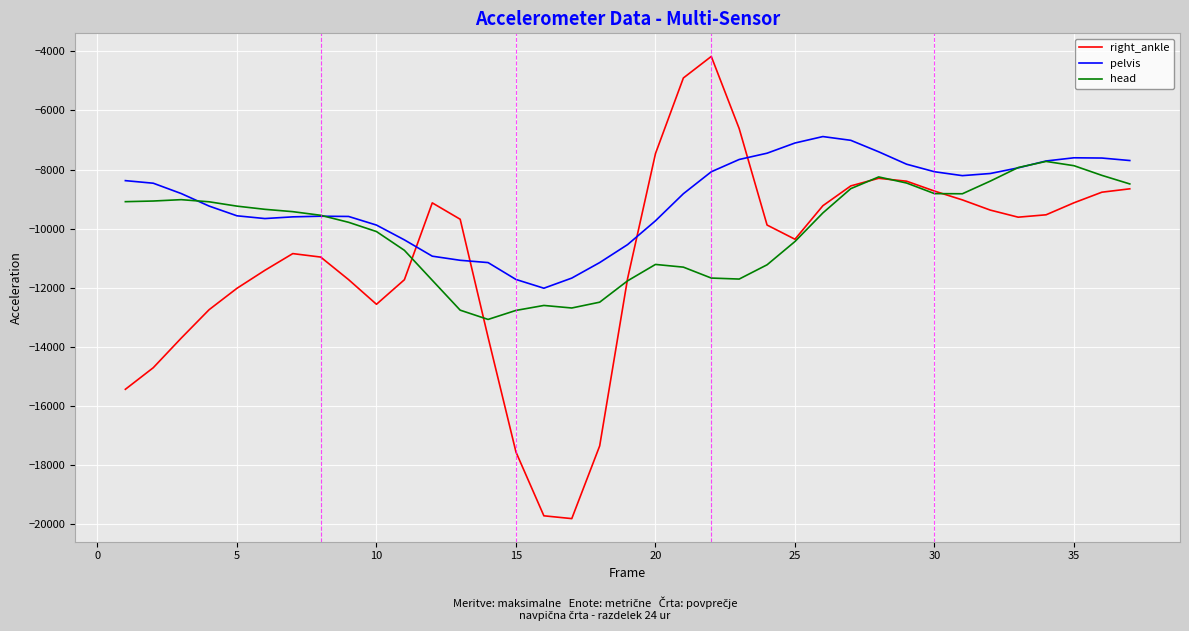

What is the minimum value shown in the chart?

-19802.7